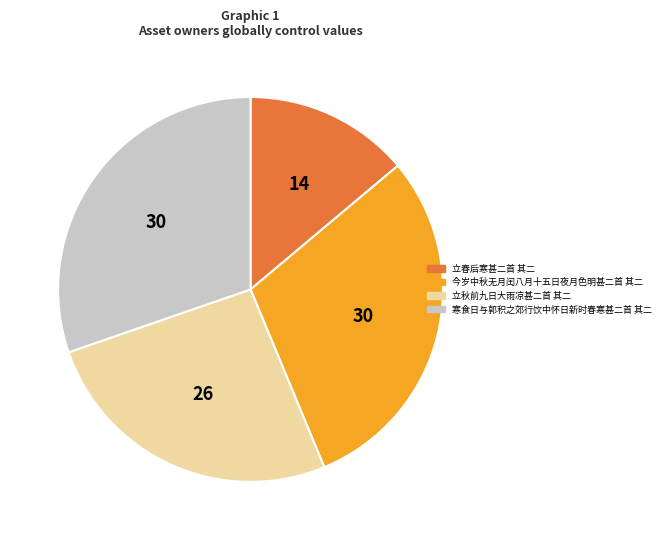

Which has a higher value, 今岁中秋无月闰八月十五日夜月色明甚二首 其二 or 立春后寒甚二首 其二?

今岁中秋无月闰八月十五日夜月色明甚二首 其二